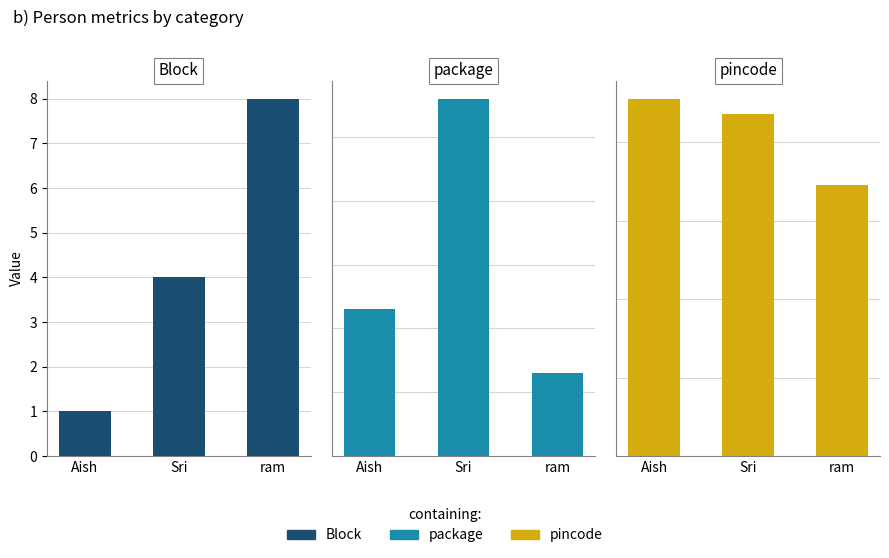

What is the minimum value for pincode?

345345